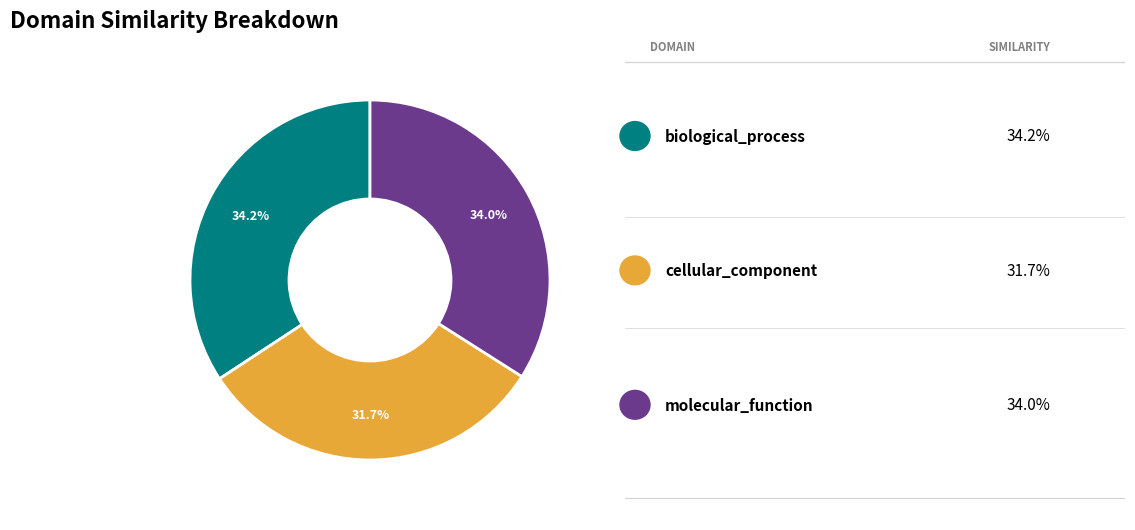

Does any single category account for the majority?

No